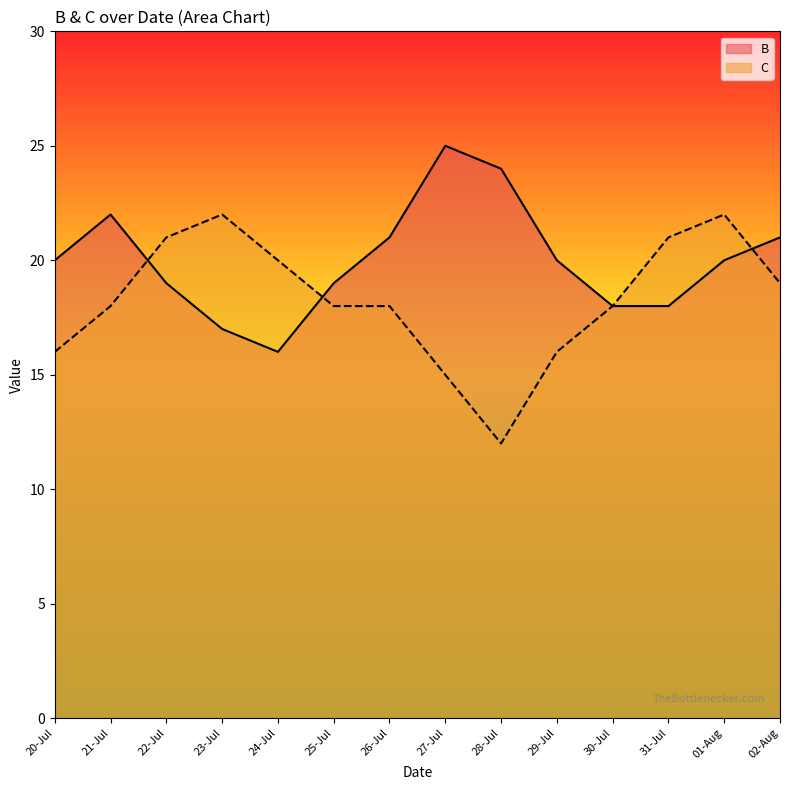

How many values in the C series are below 18?

4